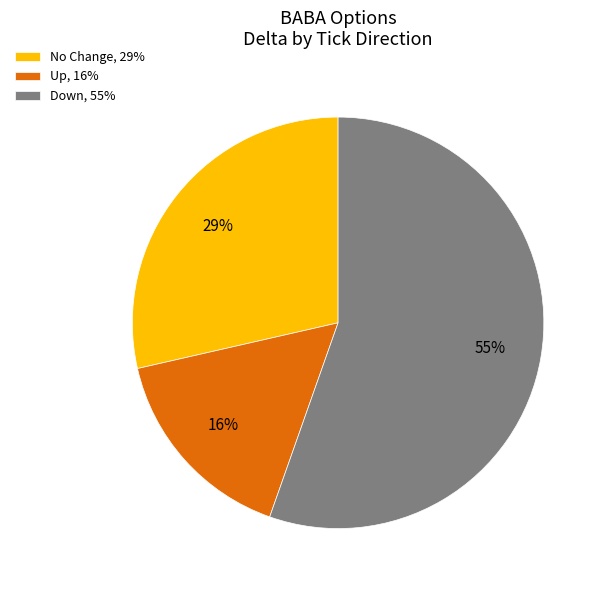

Is it true that Down, 55% is 55% of the pie?

True